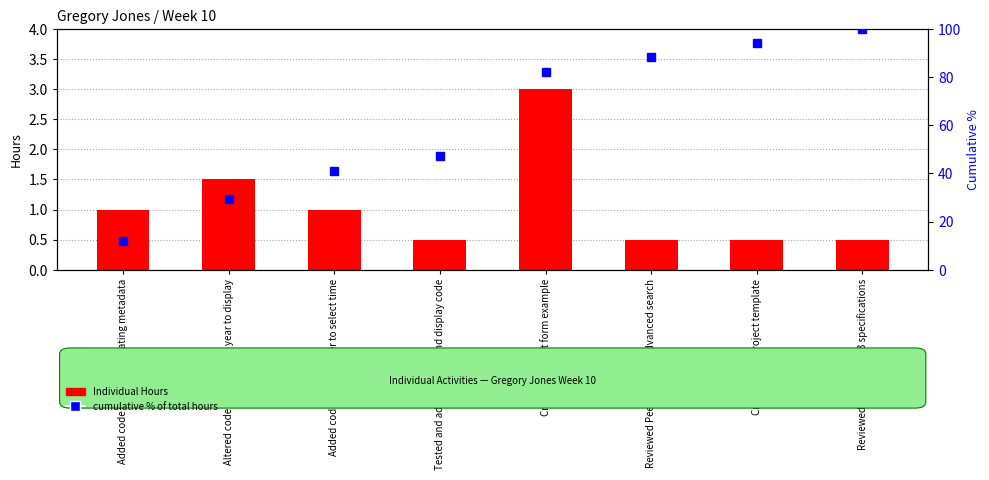

How many values in the percentile rank within the sample series are below 82?

4